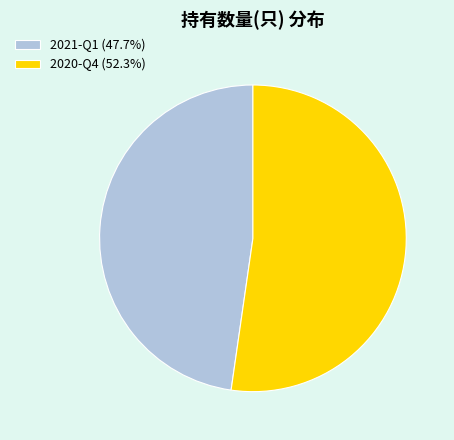

Is there a majority slice in this chart?

Yes